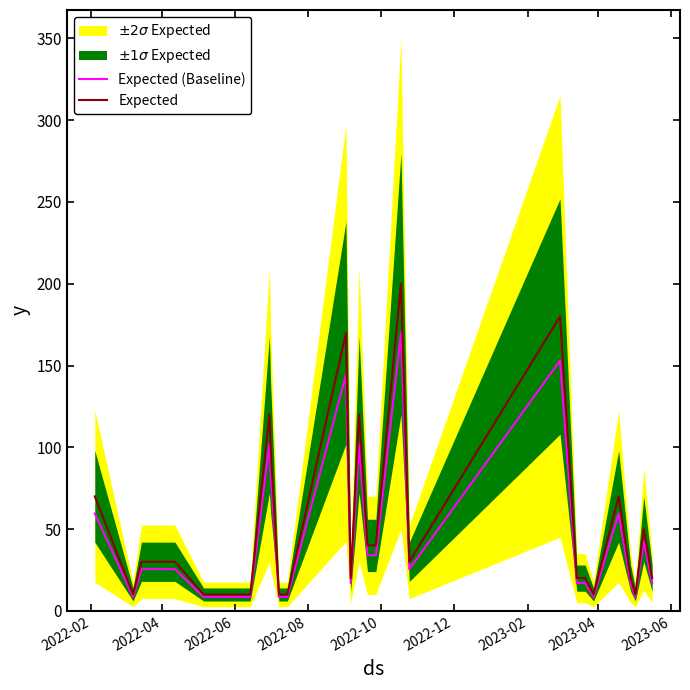

True or false: Expected and Expected (Baseline) cross at least once.

False